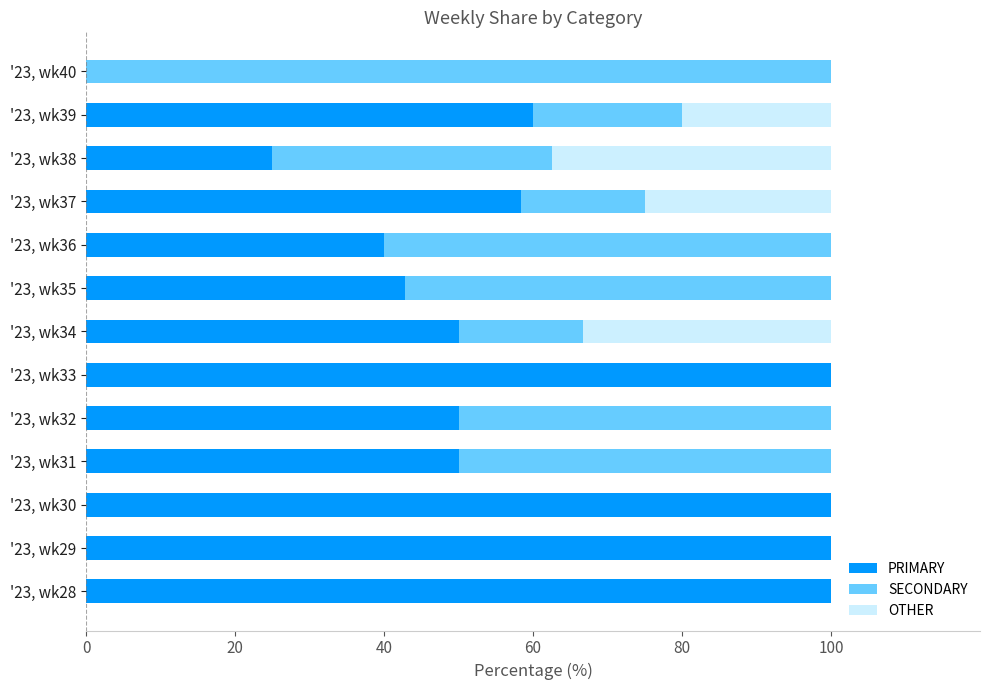

True or false: PRIMARY has a value of 100.0 at '23, wk30.

True